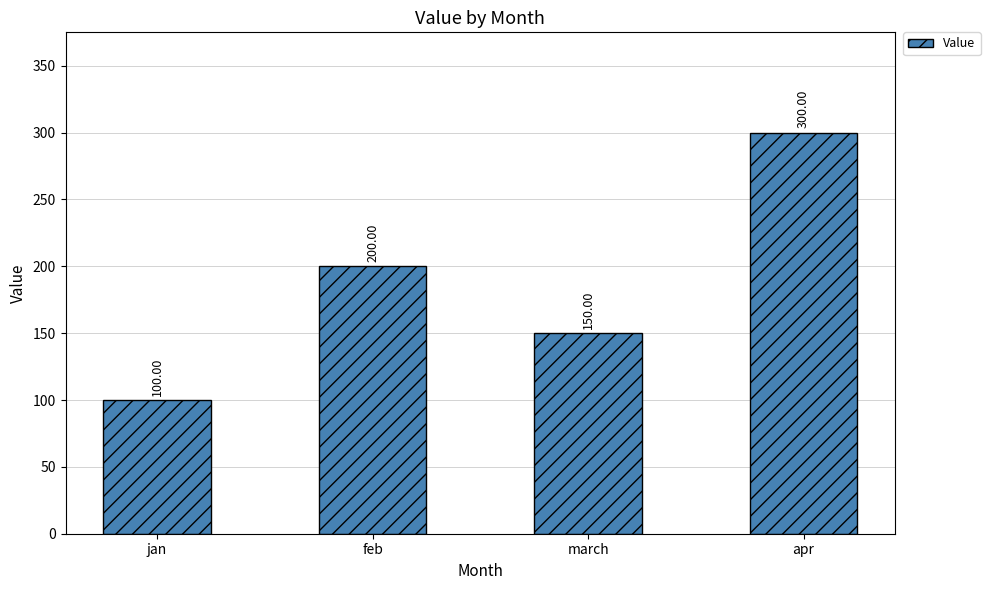

Reading right to left, list all the values displayed in this chart.

apr=300	march=150	feb=200	jan=100